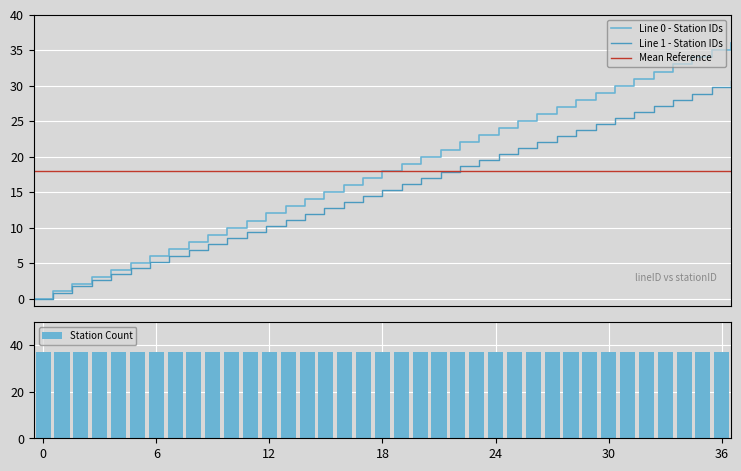

What is the highest value of the Line 0 - Station IDs series?

36.0